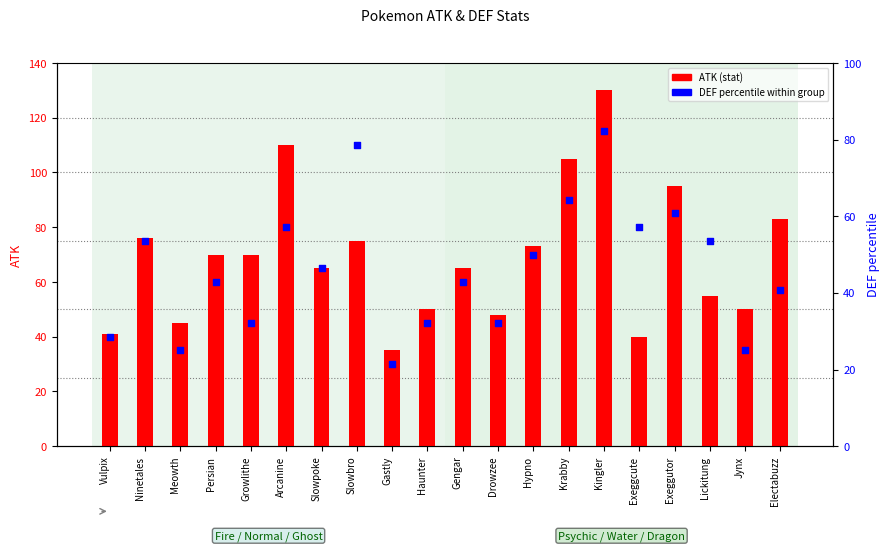

Between Gastly and Slowpoke, which is larger?

Slowpoke